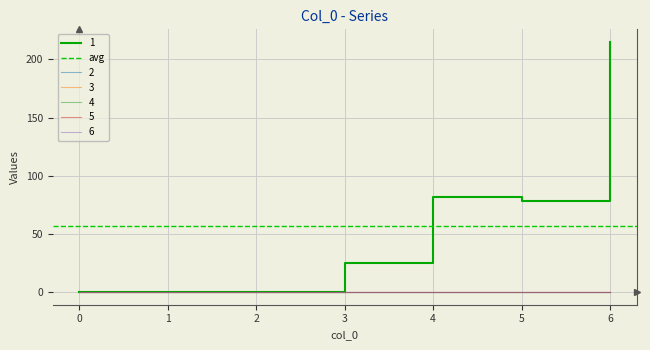

Reading left to right, transcribe all the data shown in this chart.

1: 0=0	1=0	2=0	3=25	4=82	5=78	6=215
2: 0=0	1=0	2=0	3=0	4=0	5=0	6=0
3: 0=0	1=0	2=0	3=0	4=0	5=0	6=0
4: 0=0	1=0	2=0	3=0	4=0	5=0	6=0
5: 0=0	1=0	2=0	3=0	4=0	5=0	6=0
6: 0=0	1=0	2=0	3=0	4=0	5=0	6=0